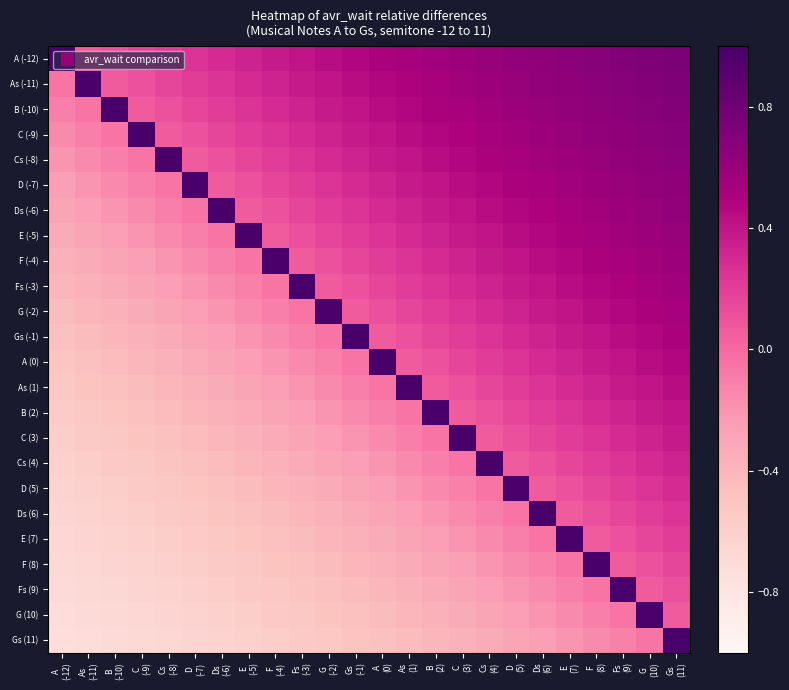

Which label corresponds to the smallest value in the chart?

A
(-12)